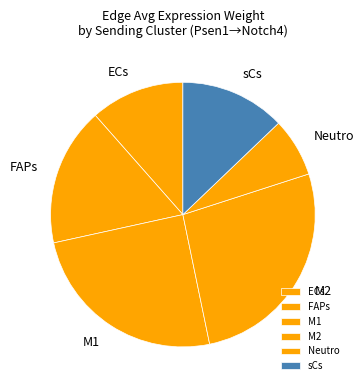

Which has a higher value, FAPs or sCs?

FAPs